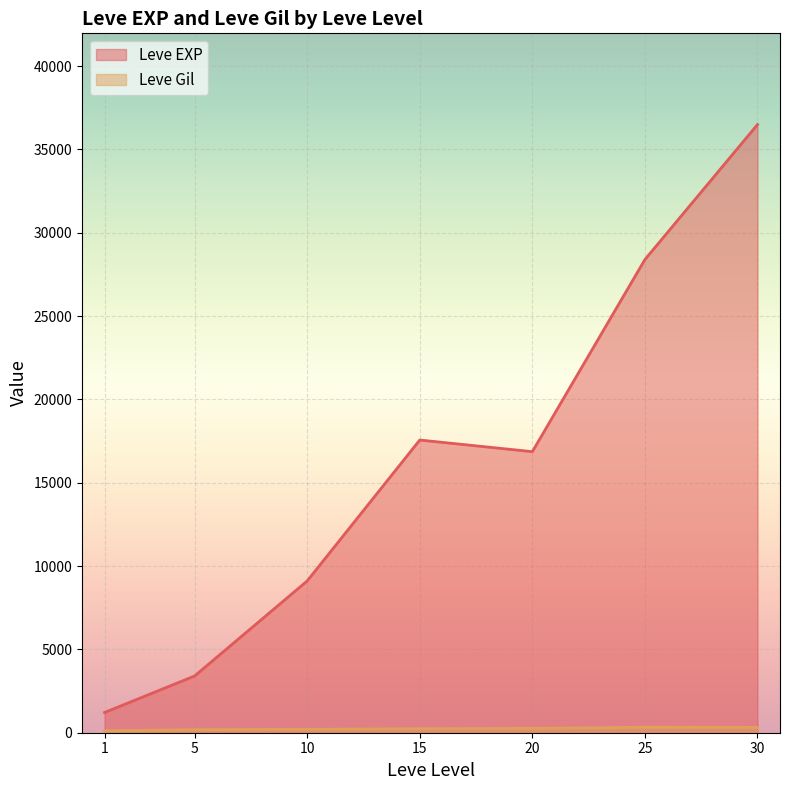

What is the difference between the second highest and minimum values in the Leve EXP series?

27180.0